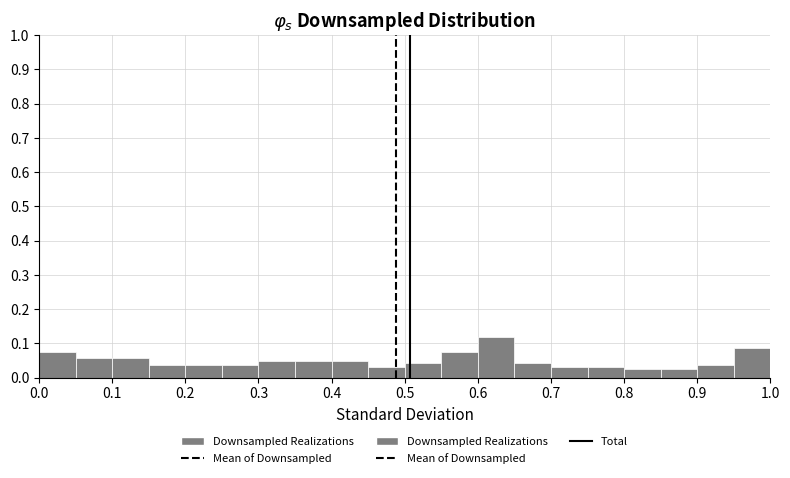

Reading left to right, list every bar in this chart as the range it spans on the x-axis followed by its height. The values are not printed on the chart, so give them approximately, as read against the axis.

0.00 to 0.05: 0.08
0.05 to 0.10: 0.06
0.10 to 0.15: 0.06
0.15 to 0.20: 0.04
0.20 to 0.25: 0.04
0.25 to 0.30: 0.04
0.30 to 0.35: 0.05
0.35 to 0.40: 0.05
0.40 to 0.45: 0.05
0.45 to 0.50: 0.03
0.50 to 0.55: 0.04
0.55 to 0.60: 0.08
0.60 to 0.65: 0.12
0.65 to 0.70: 0.04
0.70 to 0.75: 0.03
0.75 to 0.80: 0.03
0.80 to 0.85: 0.03
0.85 to 0.90: 0.03
0.90 to 0.95: 0.04
0.95 to 1.00: 0.09